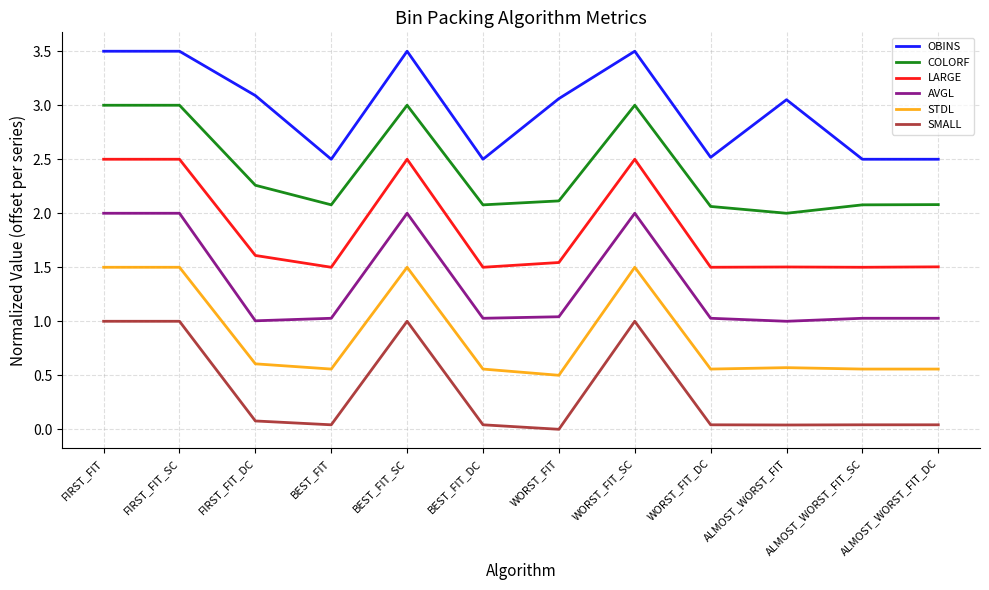

What is the lowest value of the OBINS series?

2.5